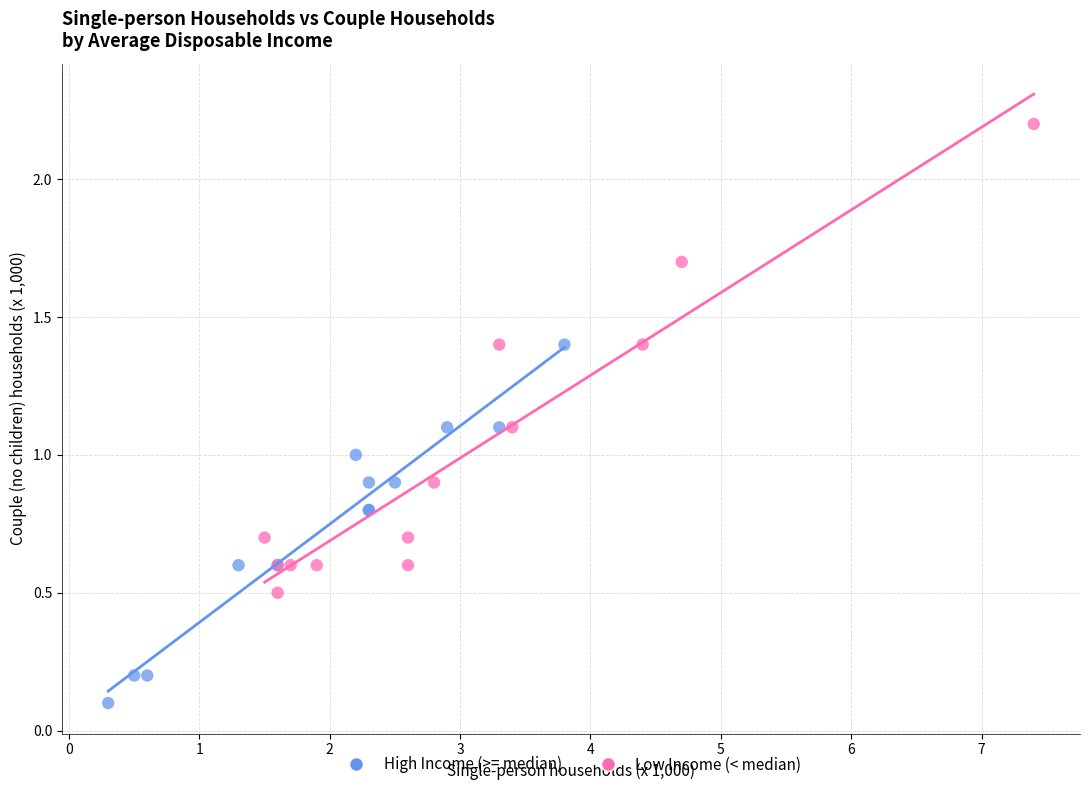

Which series has the widest spread of Y values?

Low Income (< median)